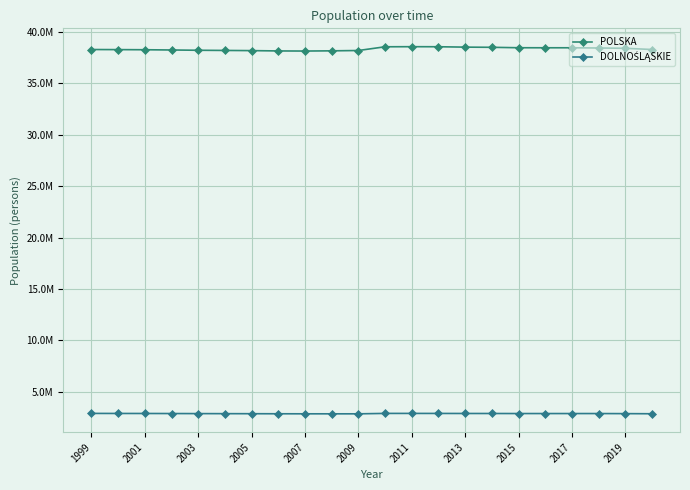

Which series has the largest total across all categories?

POLSKA